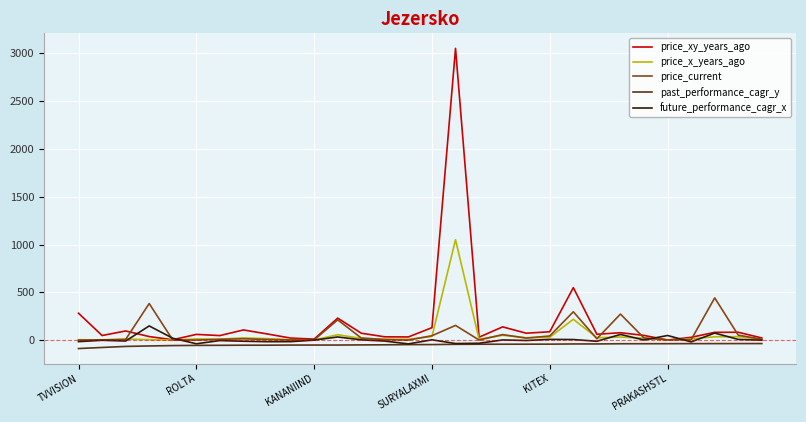

True or false: future_performance_cagr_x has more than 0 points higher than both neighbors.

True